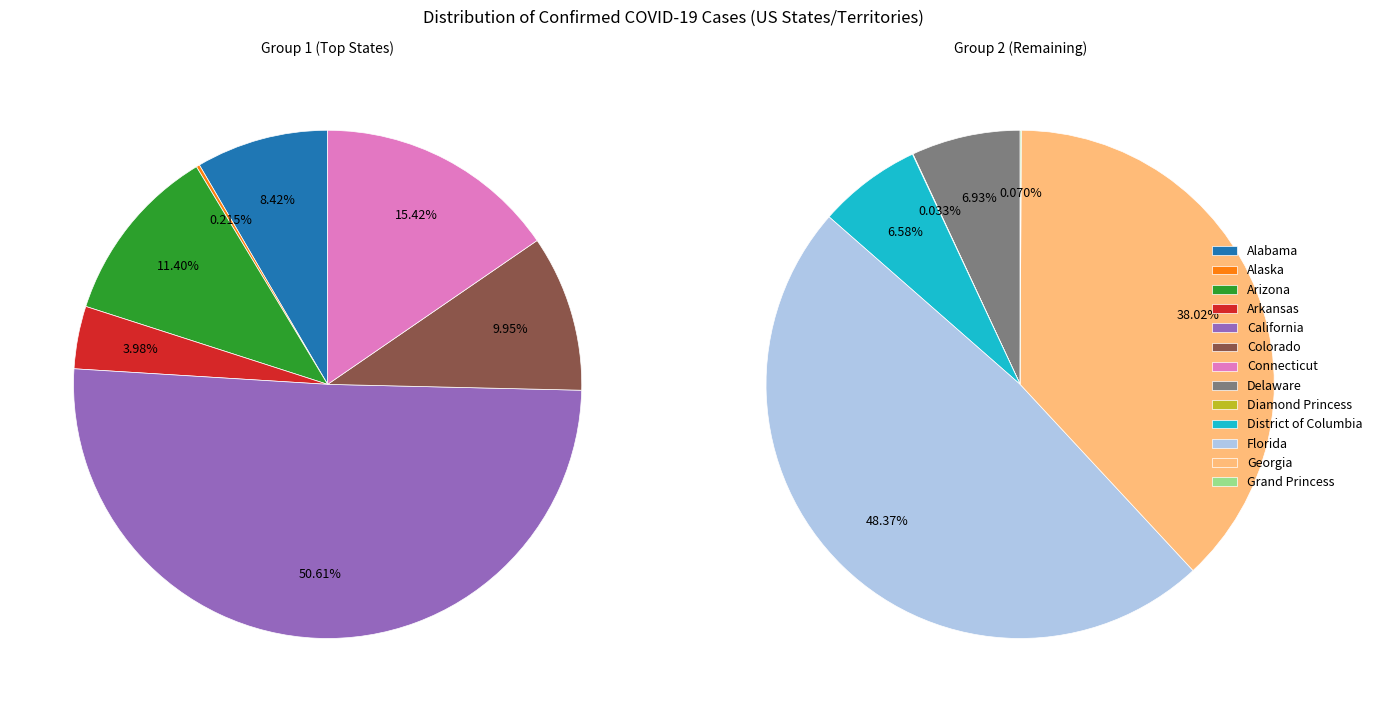

Count the number of slices in the pie.

13